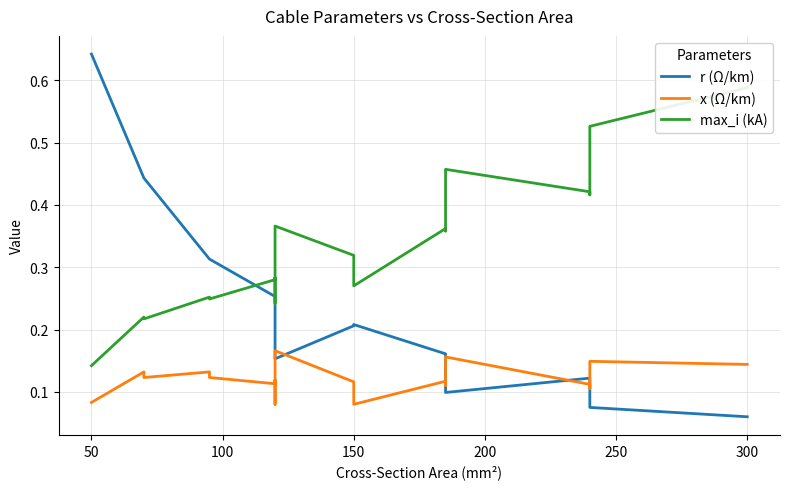

What is the greatest value displayed?

0.6